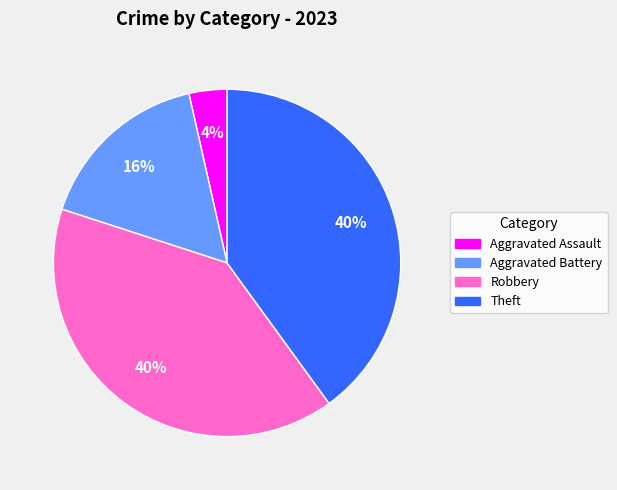

Is there a majority slice in this chart?

No